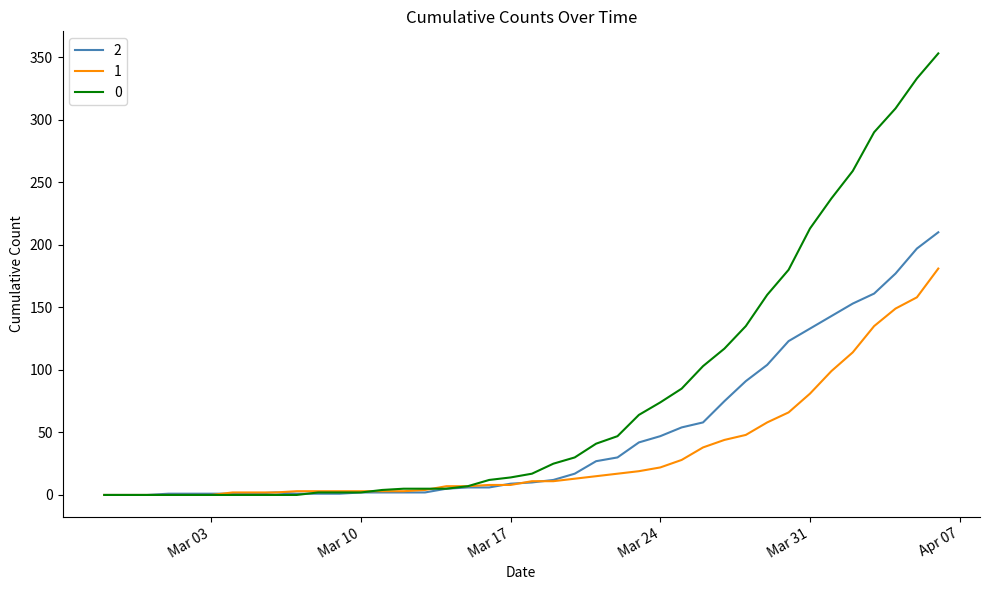

What are all the series names shown in the legend?

2, 1, 0